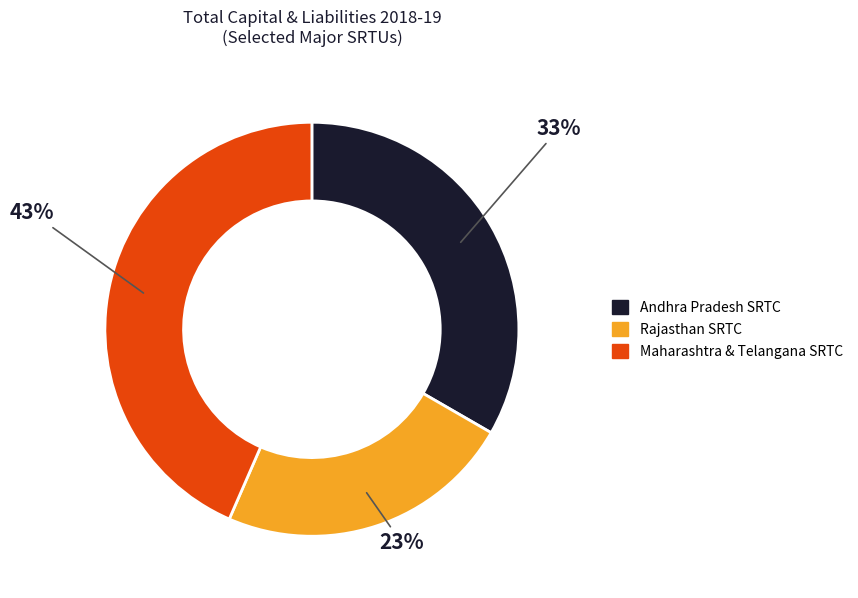

To the nearest percent, what portion does Rajasthan SRTC represent?

23%